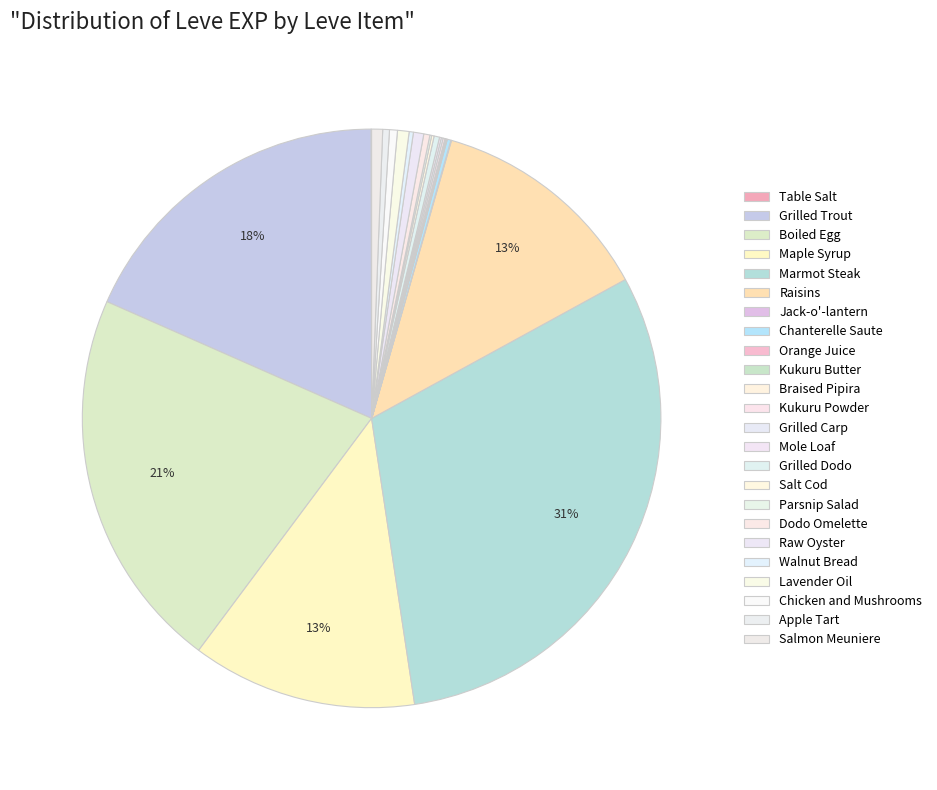

Is it true that Raw Oyster is 1% of the pie?

True